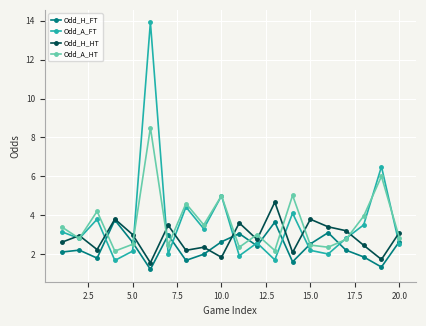

Which series has the largest range (max minus min)?

Odd_A_FT